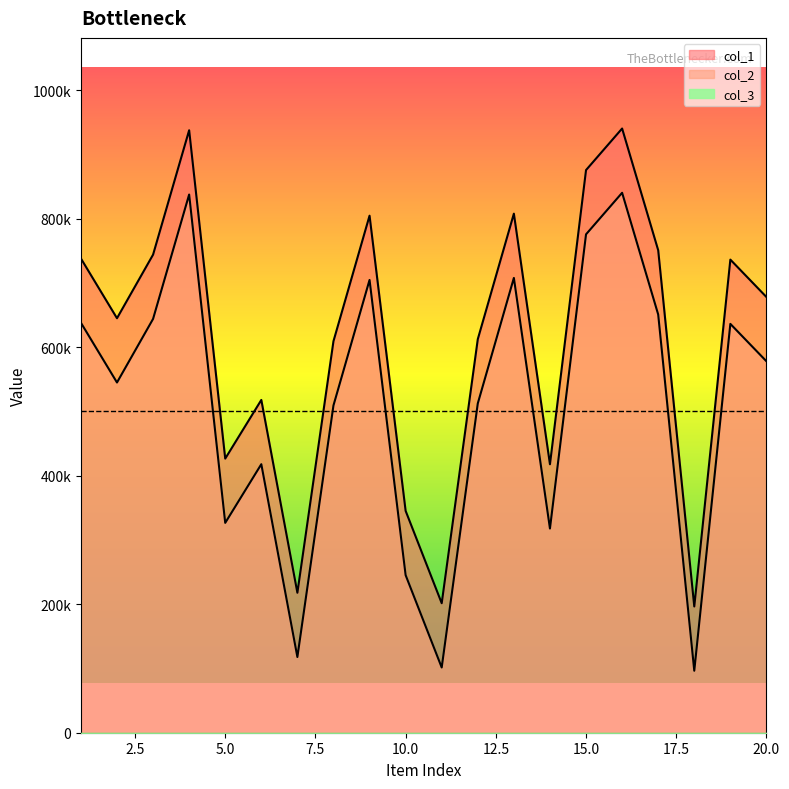

What is the maximum value shown in the chart?

940148